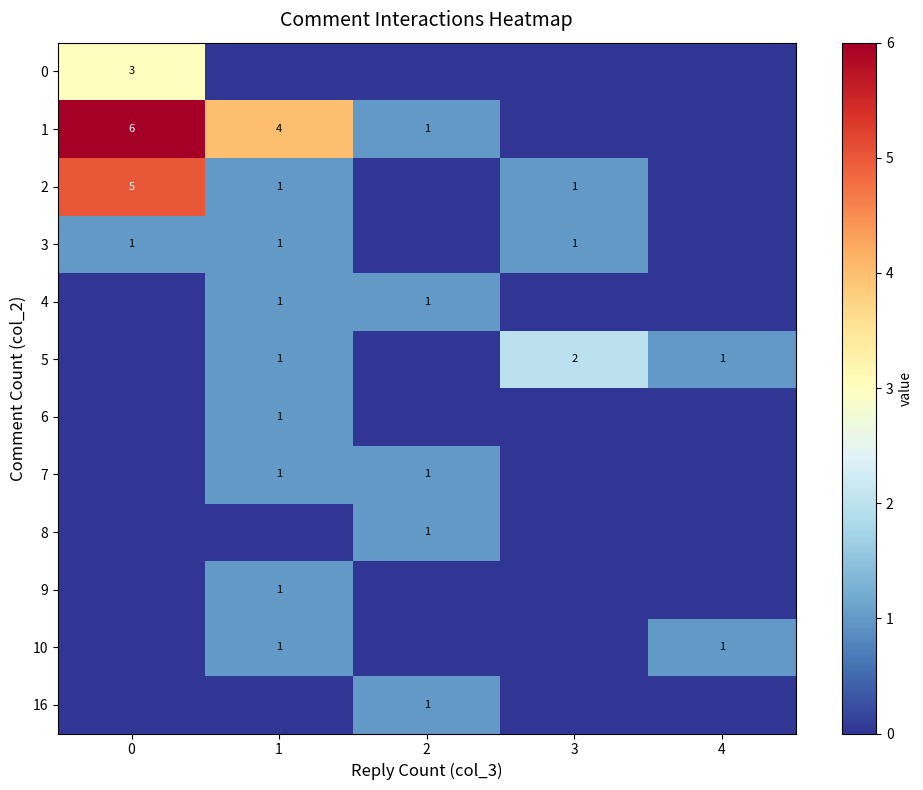

Is it true that 4 equals 0 at 2?

False